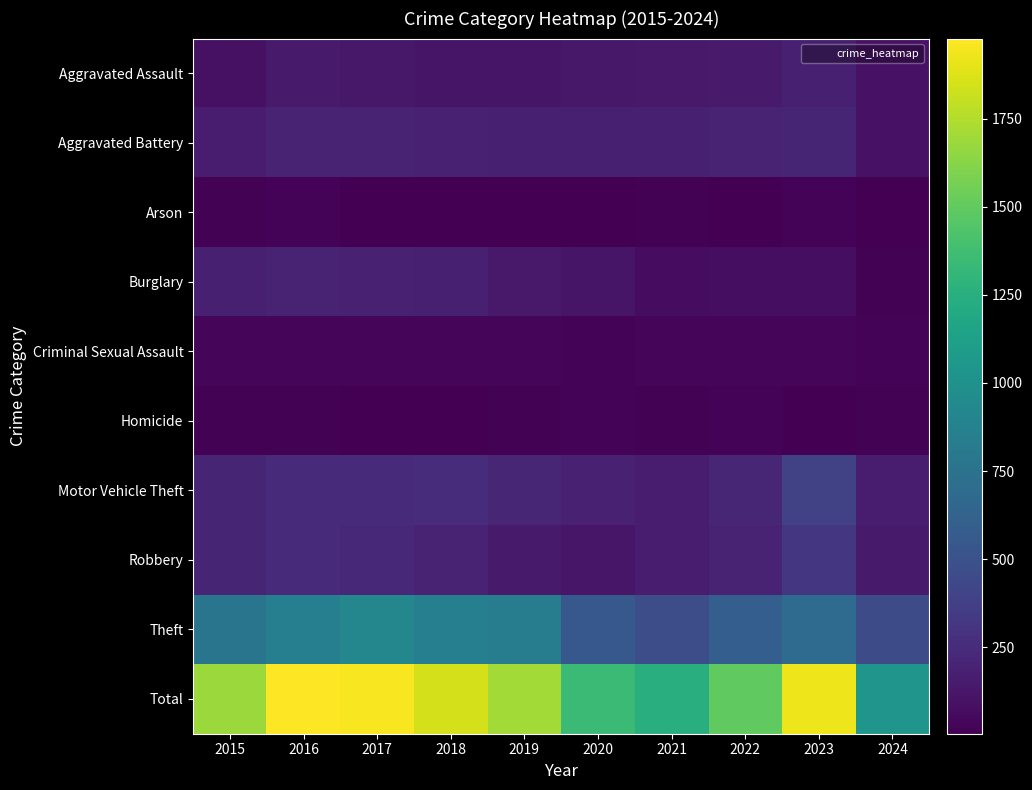

What is the smallest value displayed?

5